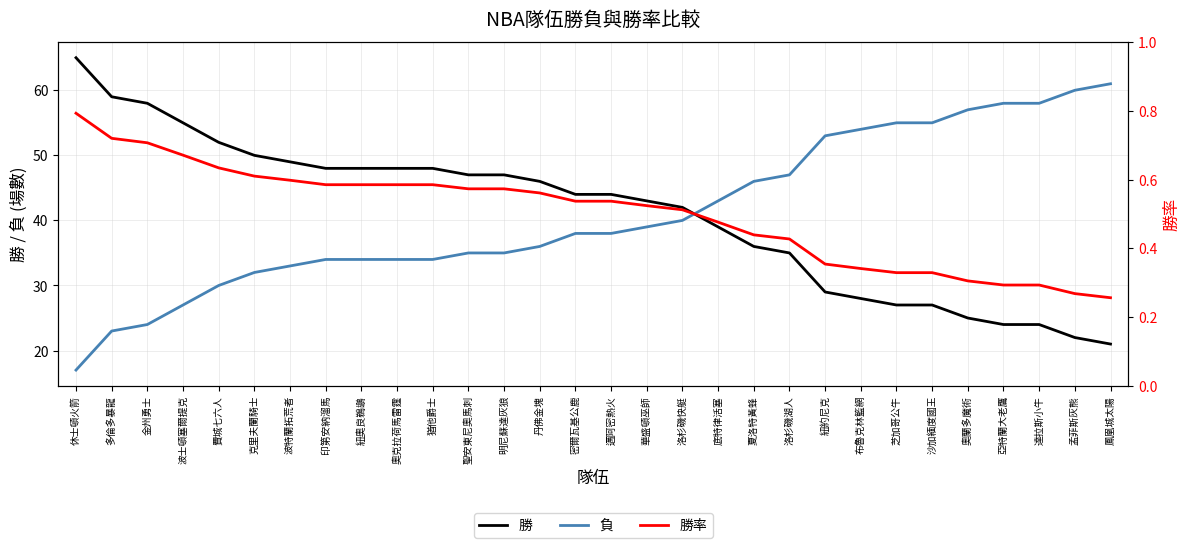

List the series in order of their peak value, lowest first.

勝率, 負, 勝